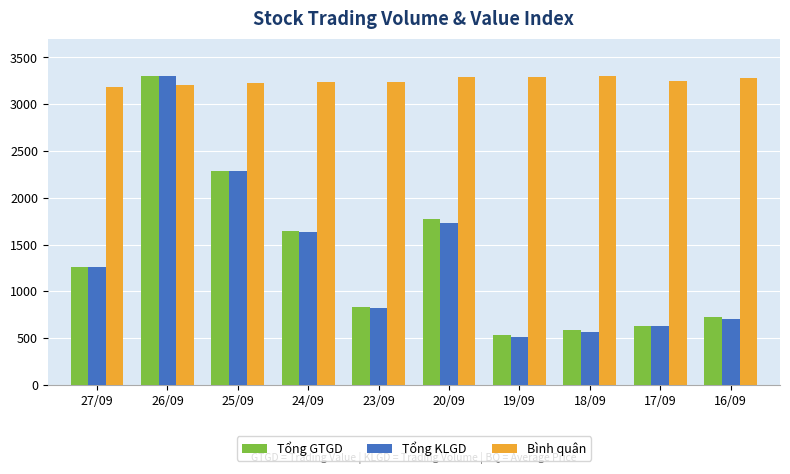

Where is Tổng KLGD nearest to the value 1907?

20/09